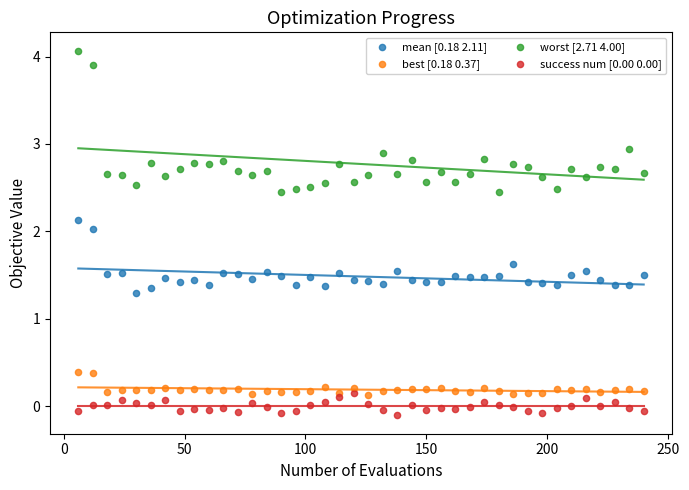

Which series contains the lowest Y value?

success num [0.00 0.00]